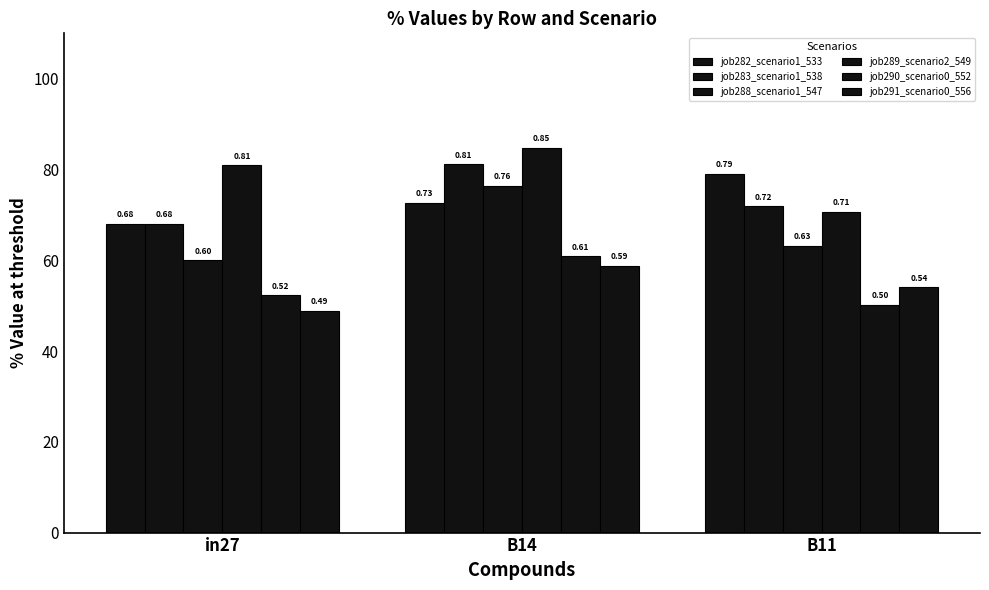

What value does the job288_scenario1_547 series have at B14?

0.8